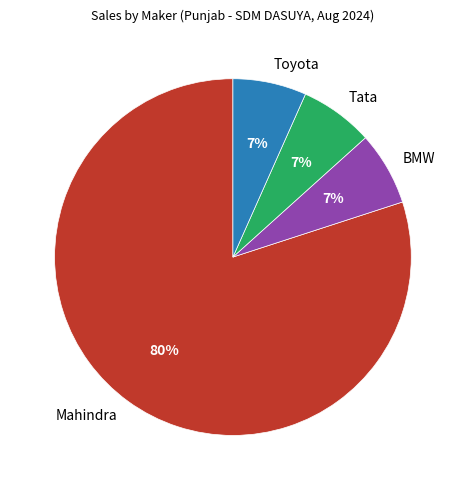

Do Tata and Mahindra together represent more than half of the pie?

Yes